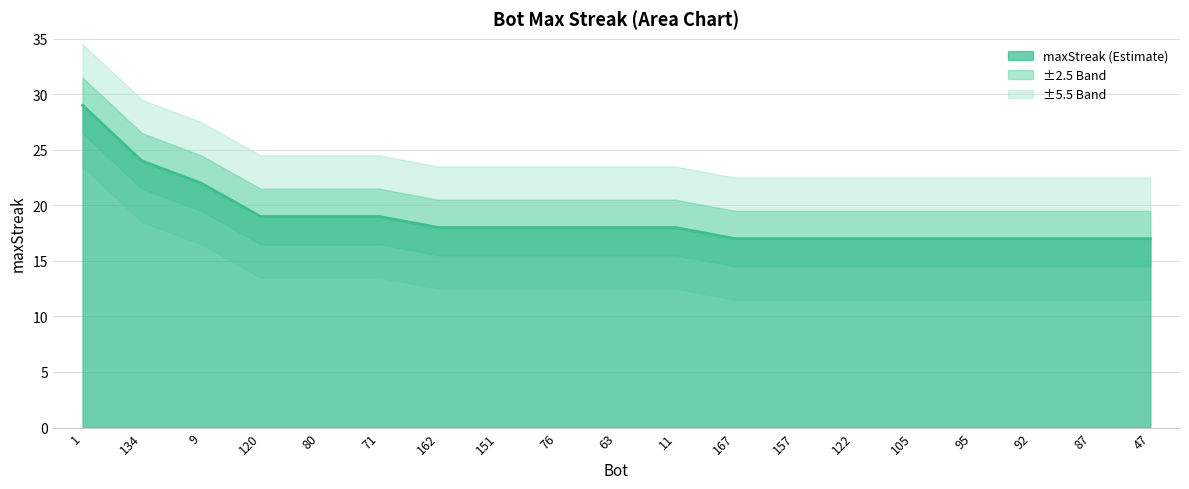

Does the chart display data point markers on the line(s)?

No